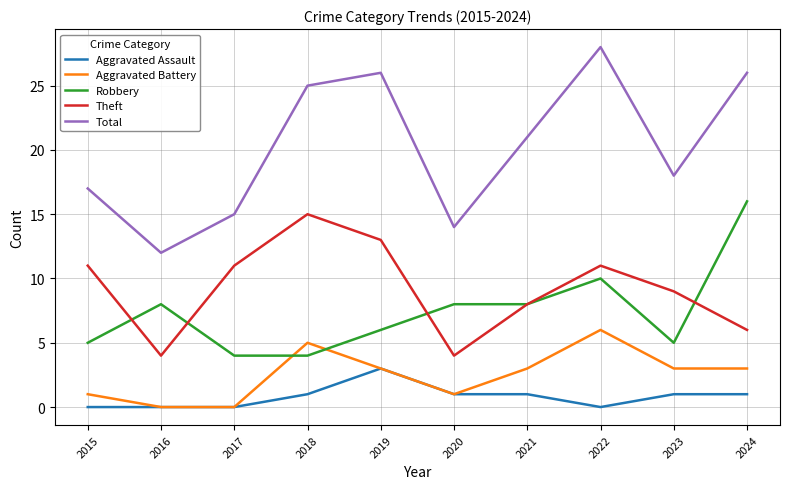

Between 2015 and 2019, which series saw the biggest shift?

Total